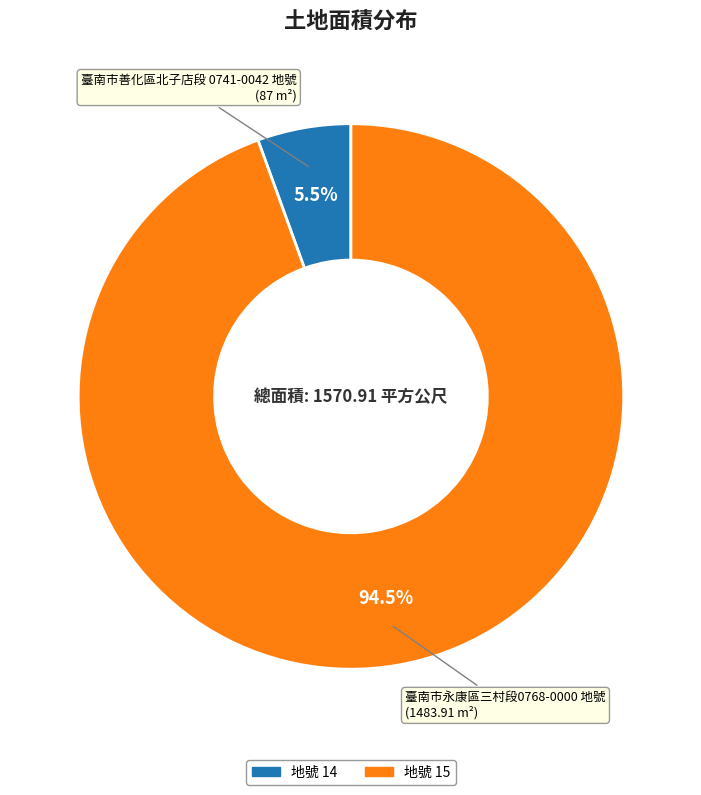

Is there a majority slice in this chart?

Yes